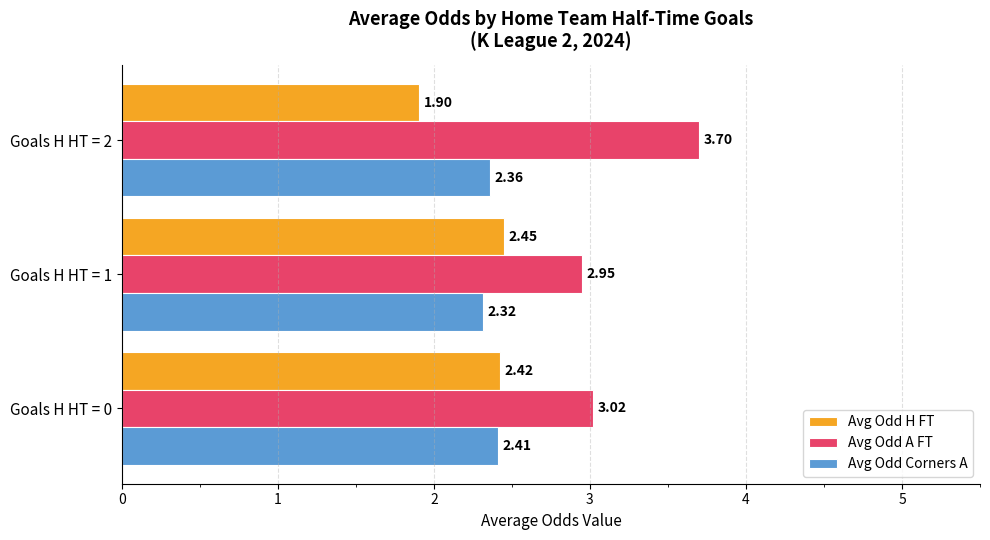

Which series has the largest total across all categories?

Avg Odd A FT